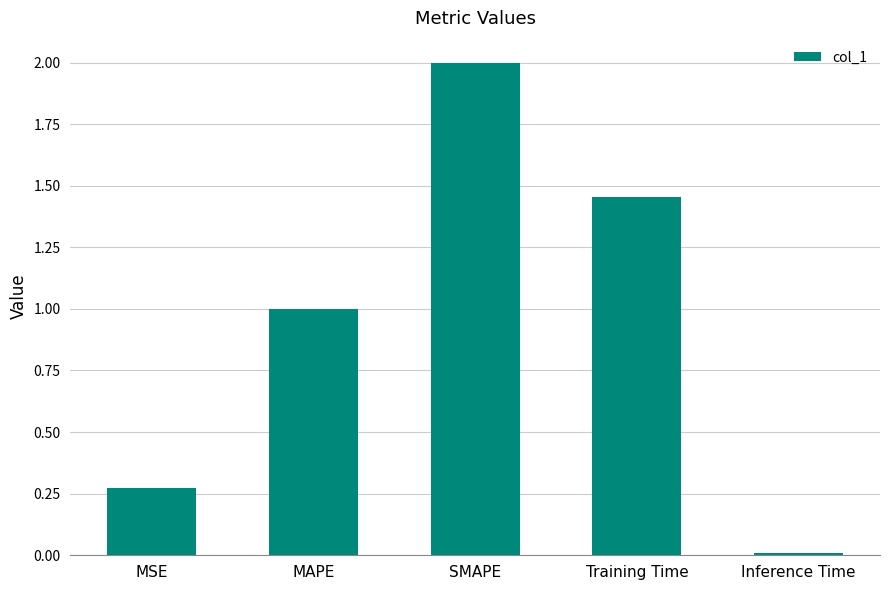

Which has a higher value, MSE or Training Time?

Training Time